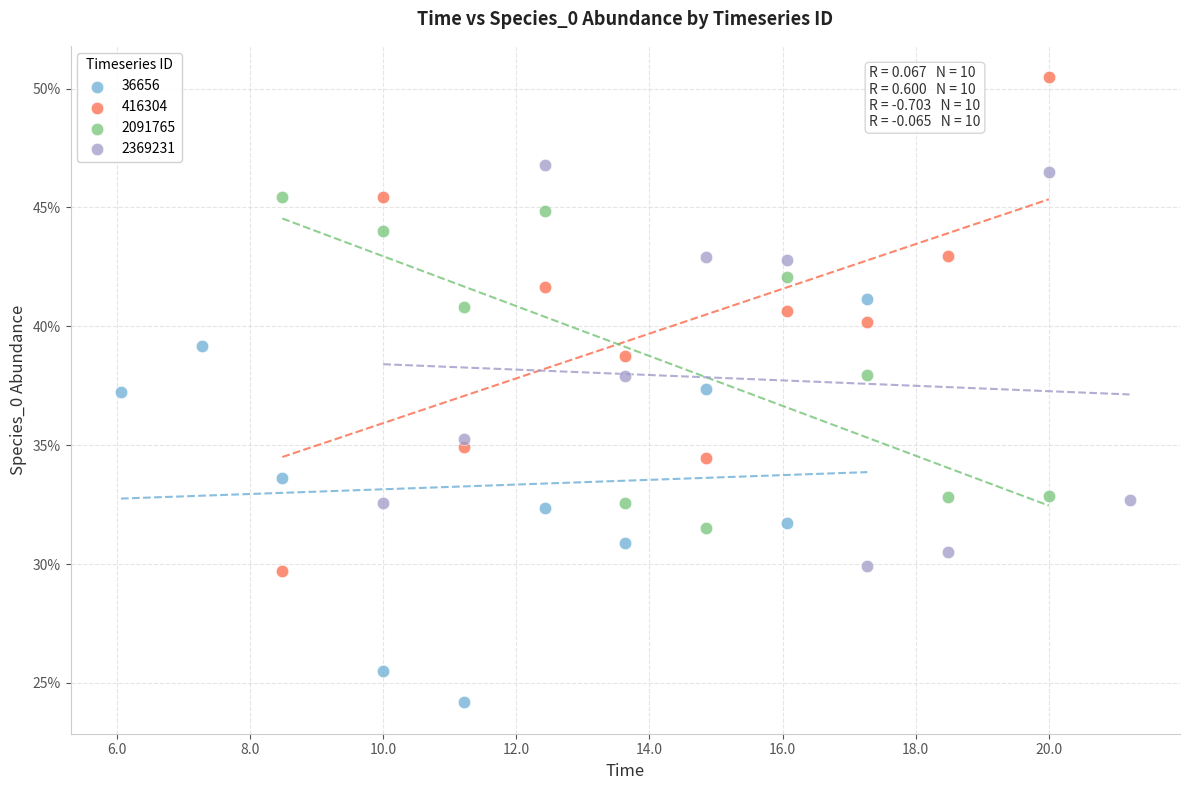

What are all the series names shown in the legend?

36656, 416304, 2091765, 2369231